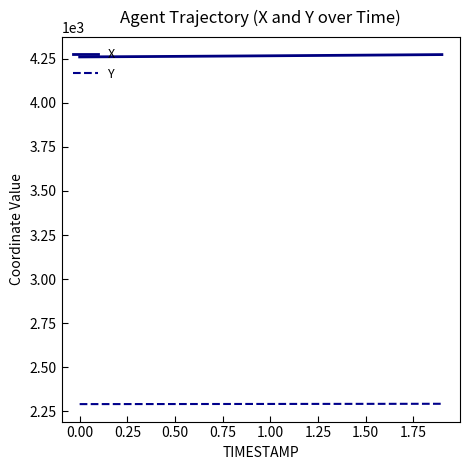

Rank the series by their maximum value, from highest to lowest.

X, Y